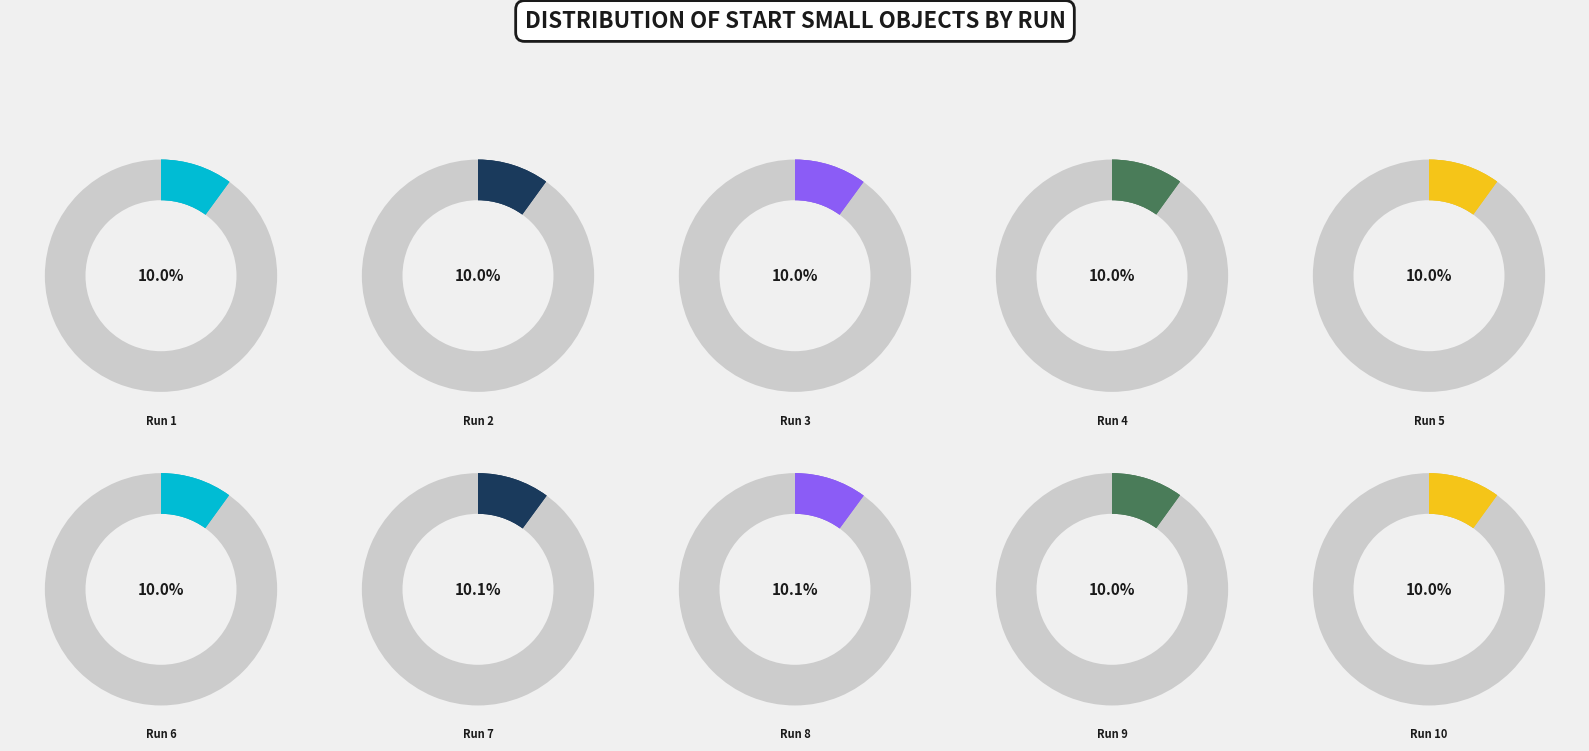

The Run 1 slice represents 25% of the pie. True or false?

False